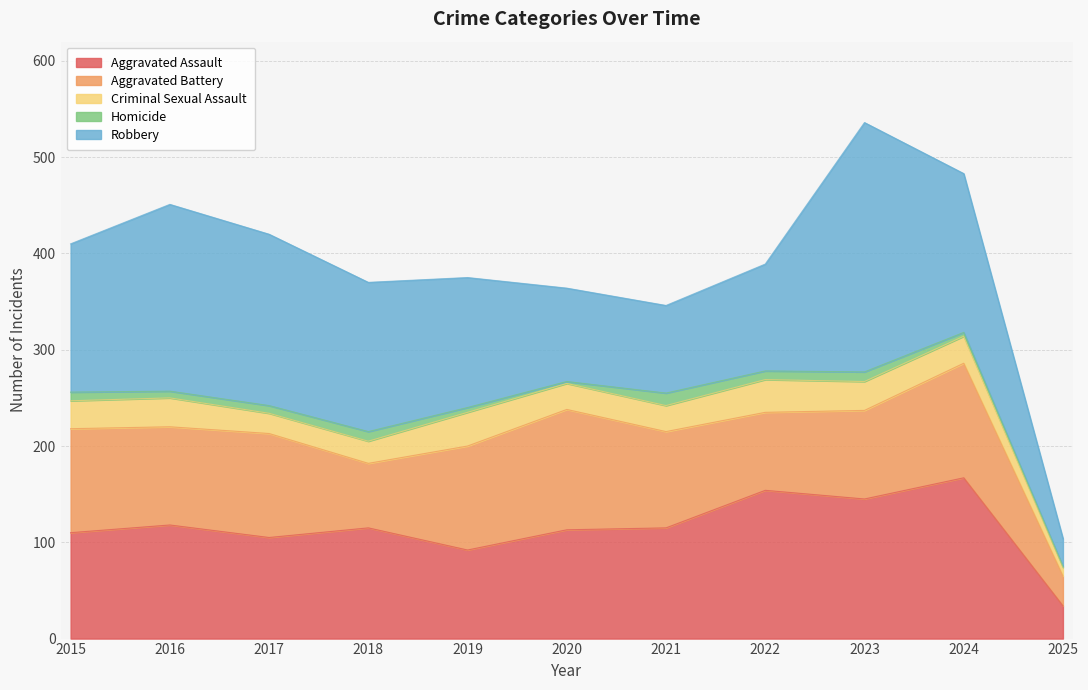

At how many categories does at least one series exceed 47?

10